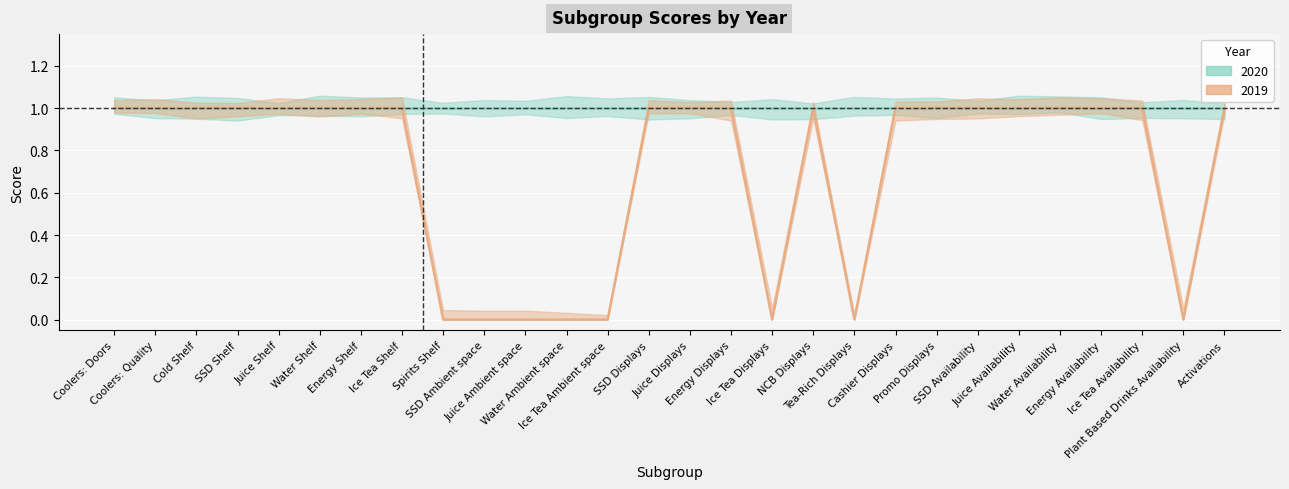

Where is the first local maximum?

NCB Displays